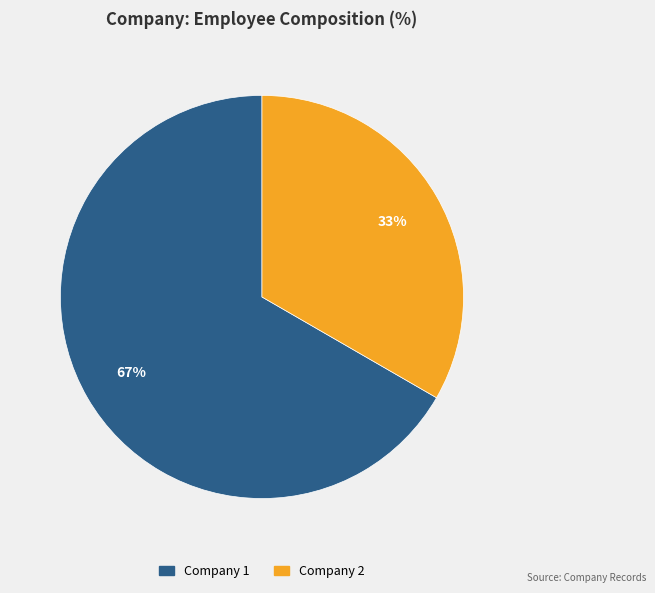

Does any single category account for the majority?

Yes